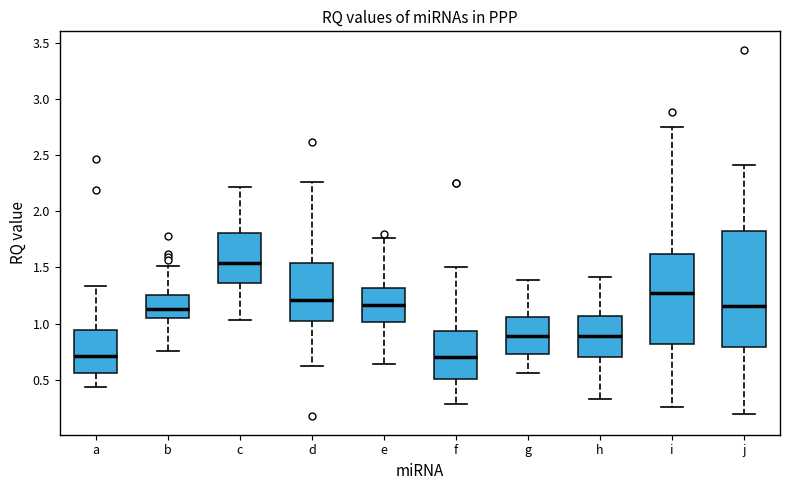

Which box's median line is the highest?

c